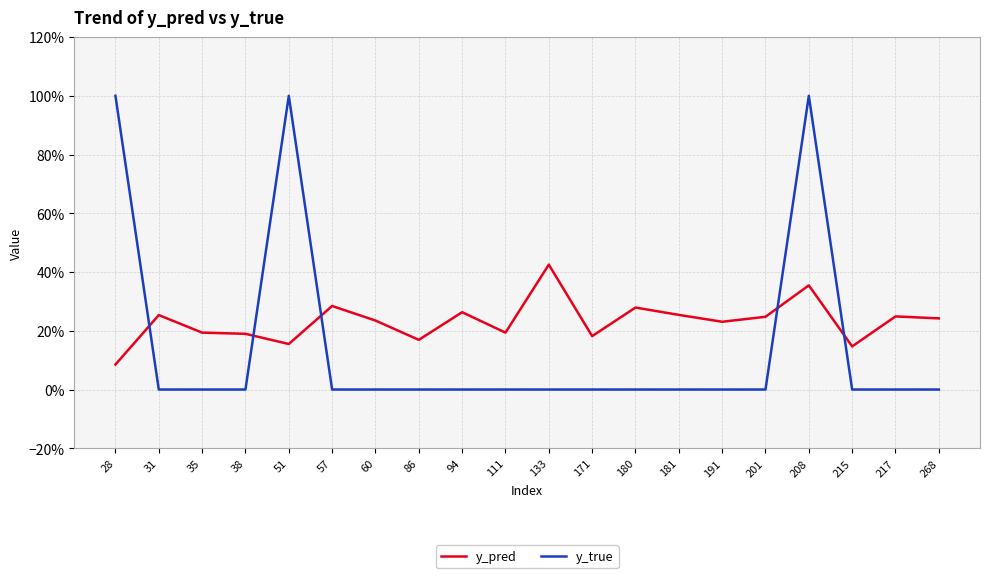

What are all the series names shown in the legend?

y_pred, y_true